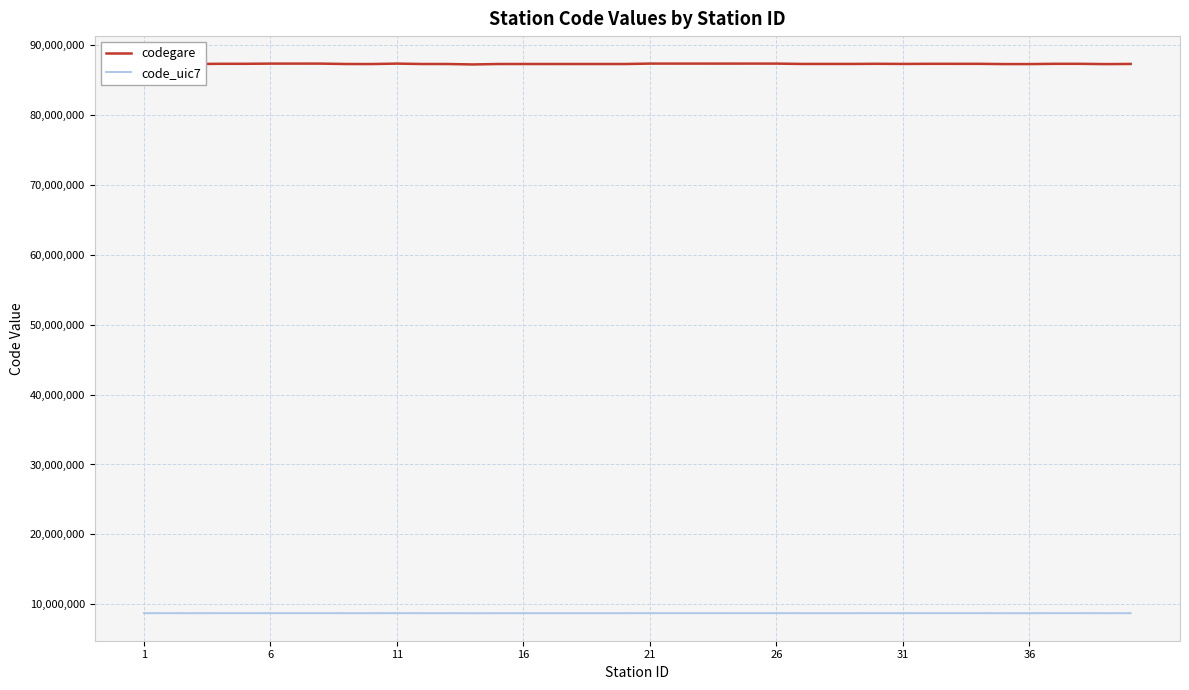

List the series in order of their overall mean, highest first.

codegare, code_uic7